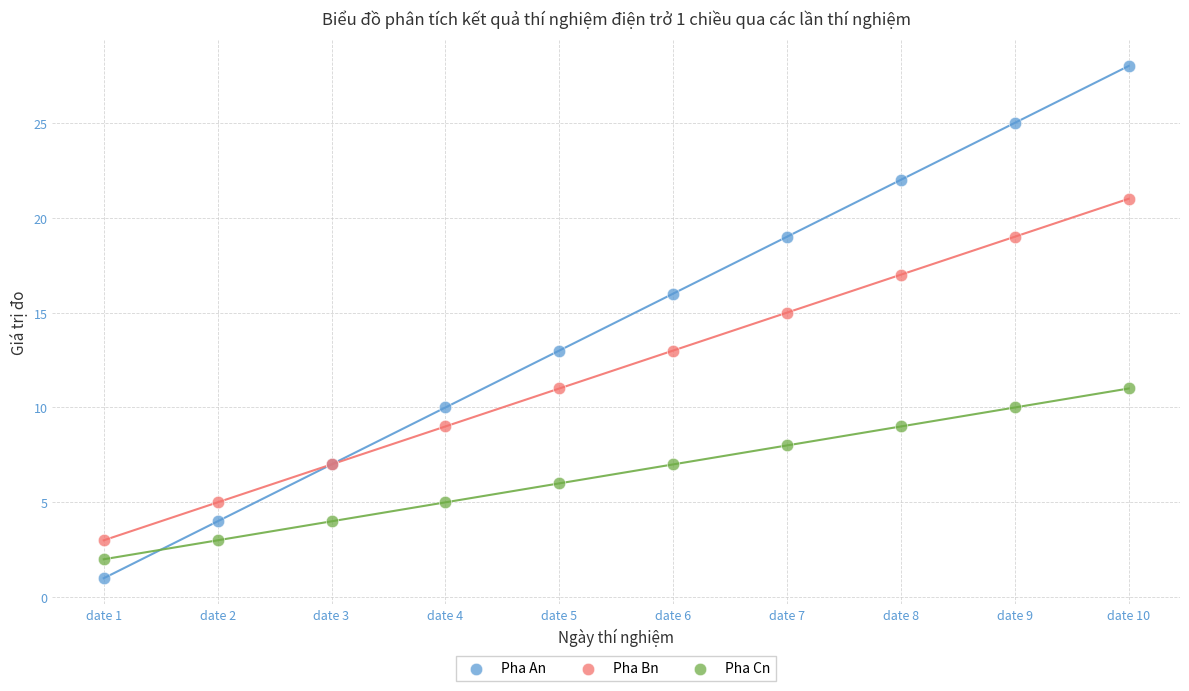

What is the X range (max minus min) for the scatter plot?

9